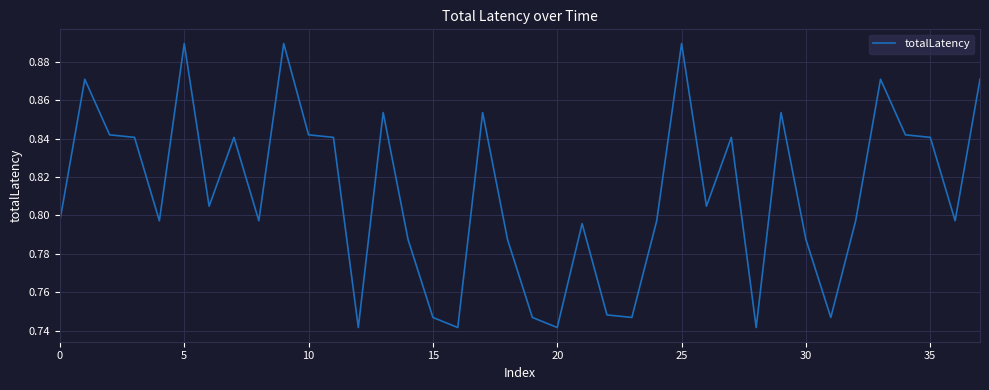

How many values are between 0 and 1?

38